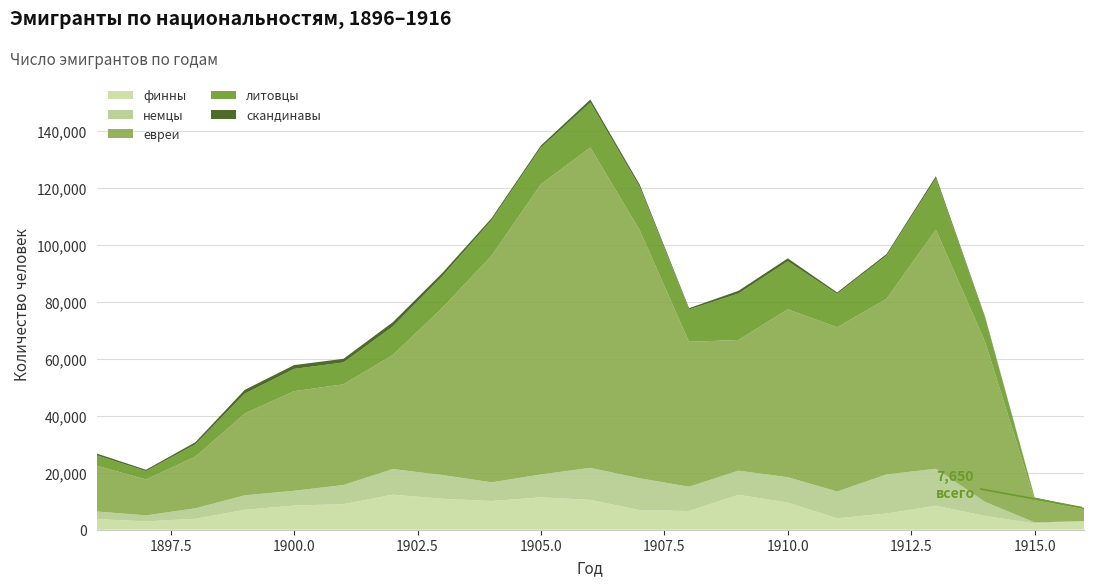

Reading left to right, transcribe all the data shown in this chart.

финны: 3723.4	2926.2	3845.2	6993.0	8469.0	8973.5	12292.4	10869.5	10076.5	11351.3	10462.2	6862.7	6555.0	12237.0	9515.0	4001.0	5691.0	8409.5	4819.5	2189.0	2972.0
немцы: 2682.5	2108.2	3674.2	5074.7	5197.6	6707.4	8997.0	8328.4	6549.0	8039.0	11234.5	11174.5	8522.0	8478.0	8907.7	9407.2	13699.7	12982.7	4908.0	390.5	39.9
евреи: 16041.5	12606.9	18109.8	28679.4	34943.1	35333.8	40027.0	58604.1	79521.5	101838.5	112388.2	87053.1	50850.0	45845.0	58902.8	57608.8	61615.0	83876.5	56043.5	7858.0	4229.1
литовцы: 3676.4	2889.3	4344.4	7009.8	7814.4	7682.7	9979.7	11097.4	12418.3	12823.3	15753.2	15143.9	11319.5	16281.0	16845.5	11712.0	15120.5	17962.5	8290.5	681.5	72.5
скандинавы: 620.3	487.5	726.1	1319.4	1325.4	1264.7	1515.7	1122.3	717.4	747.7	1081.4	843.8	468.0	963.0	1023.5	513.0	587.4	767.4	401.5	172.0	337.1